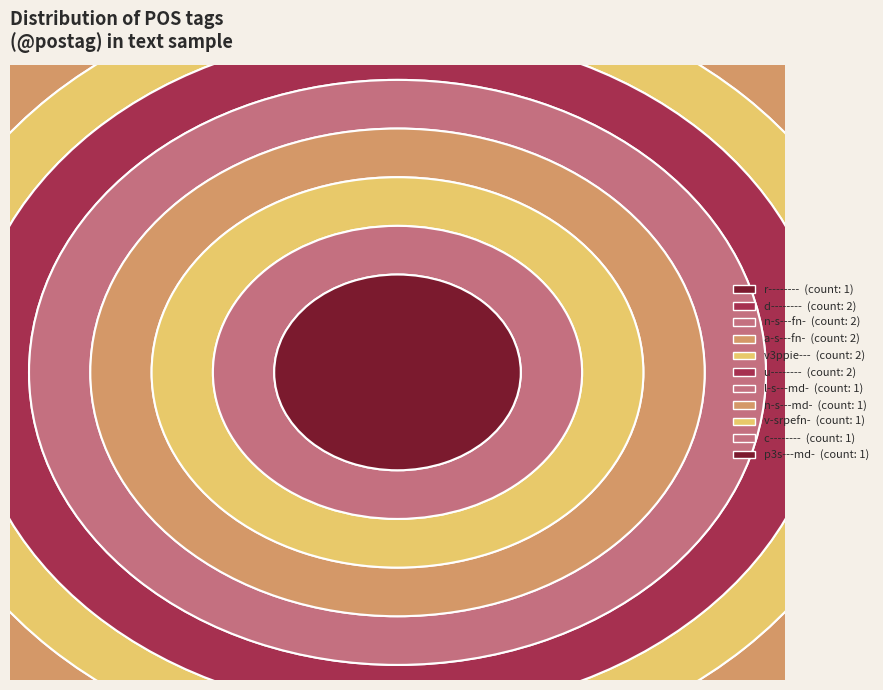

What is the largest slice in the pie chart?

d--------